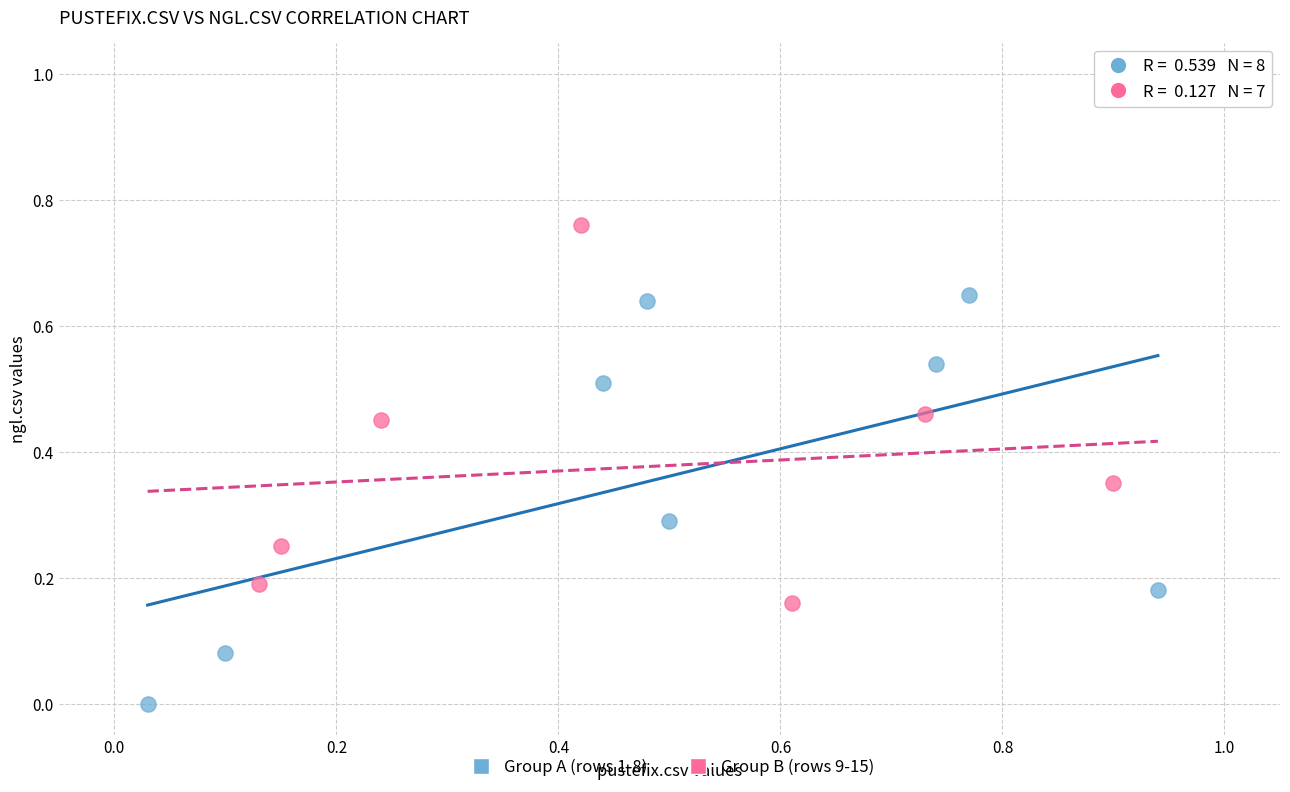

Which series contains the highest Y value?

Group B (rows 9-15)